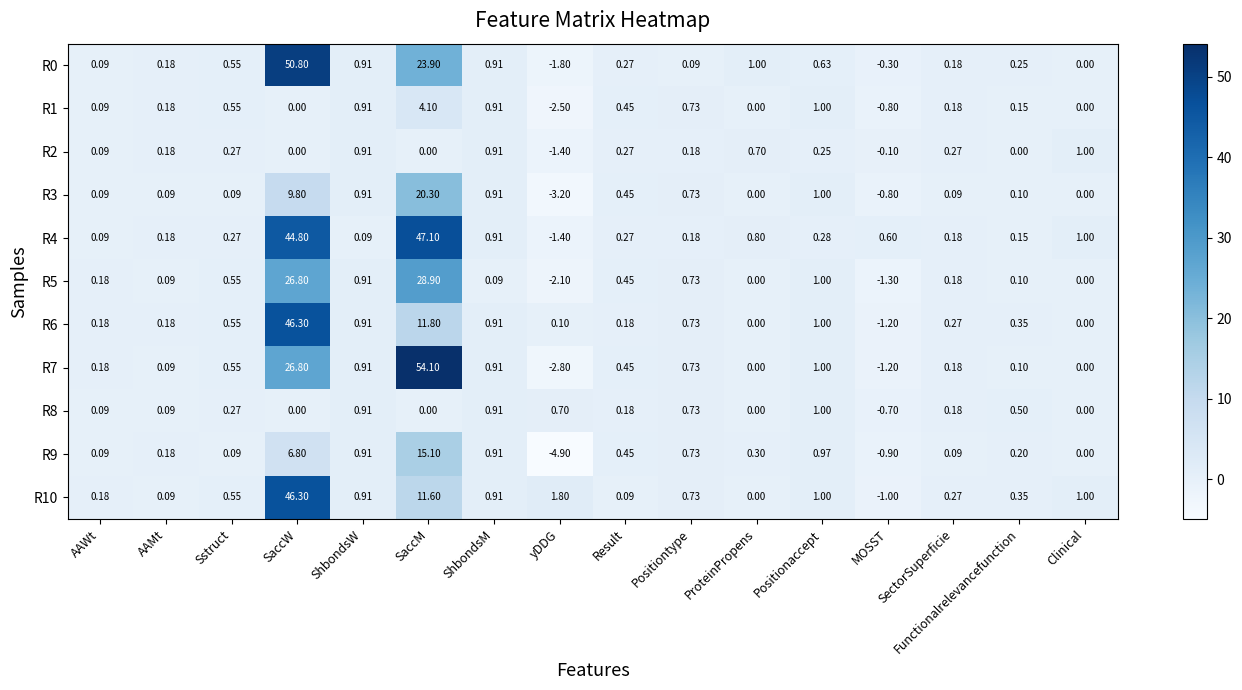

How many distinct data groups are displayed?

11